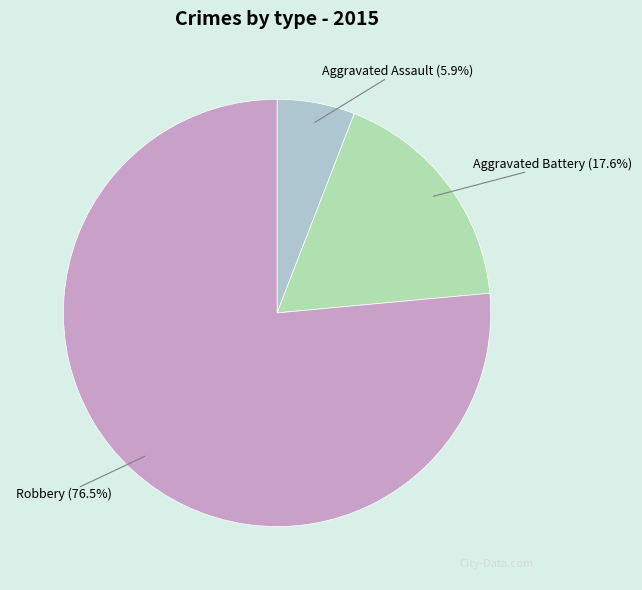

Between Robbery and Aggravated Assault, which is larger?

Robbery